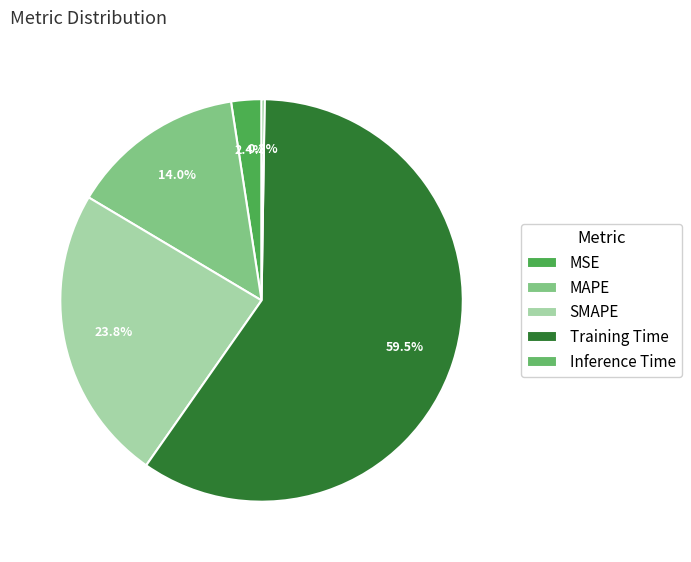

How many segments does this pie chart have?

5